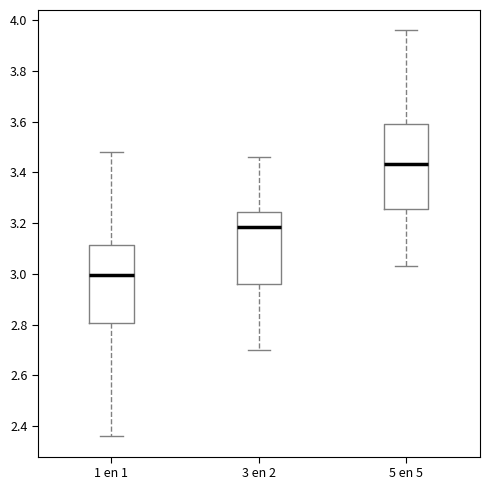

Where is the upper edge of the box for 5 en 5 on the y-axis? The values are not printed on the chart, so give them approximately, as read against the axis.

3.60